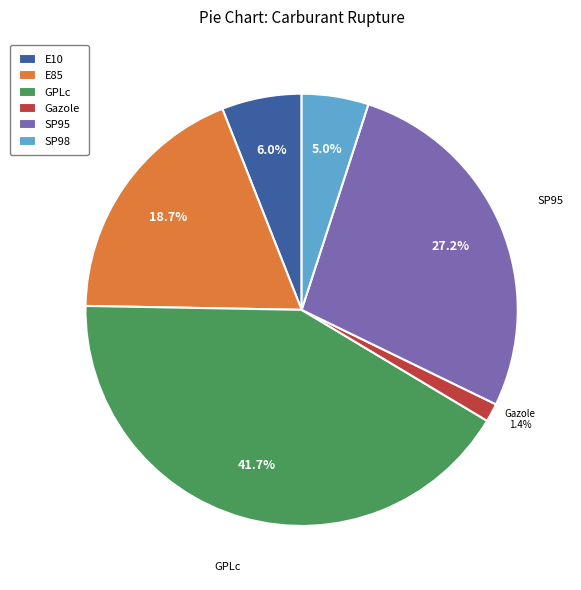

Which category has the biggest portion of the pie?

GPLc